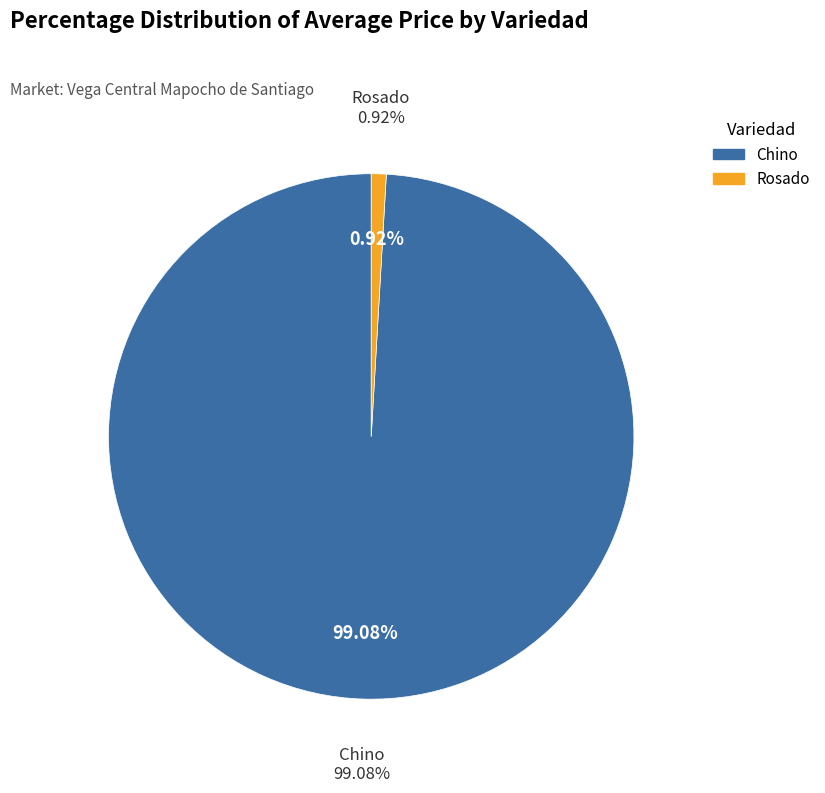

Which slice is the smallest?

Rosado